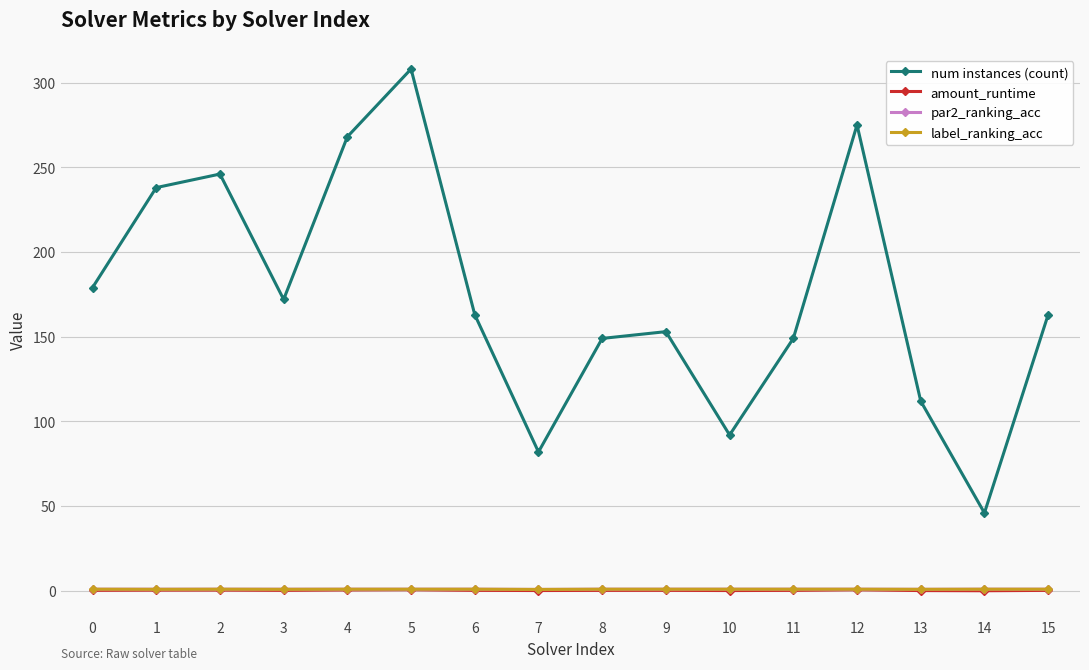

Is this an area chart (filled region under the line)?

No